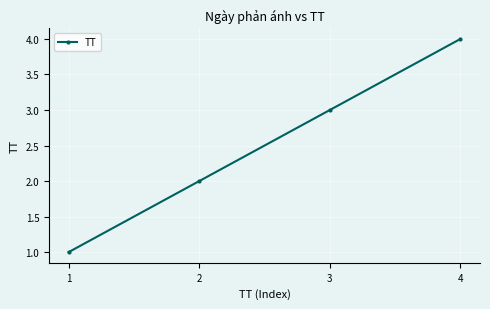

True or false: the data has more than 2 interior local peaks.

False